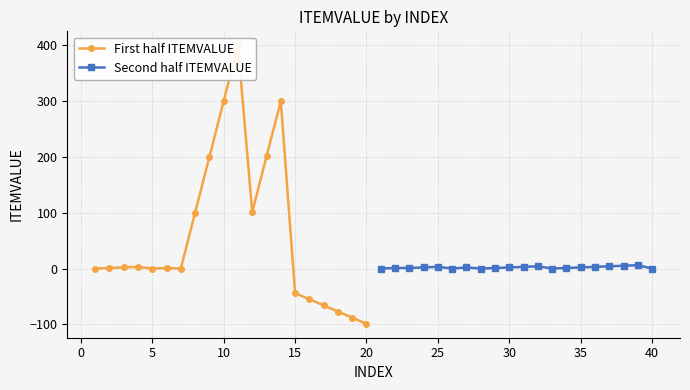

Does the chart have visible grid lines?

Yes